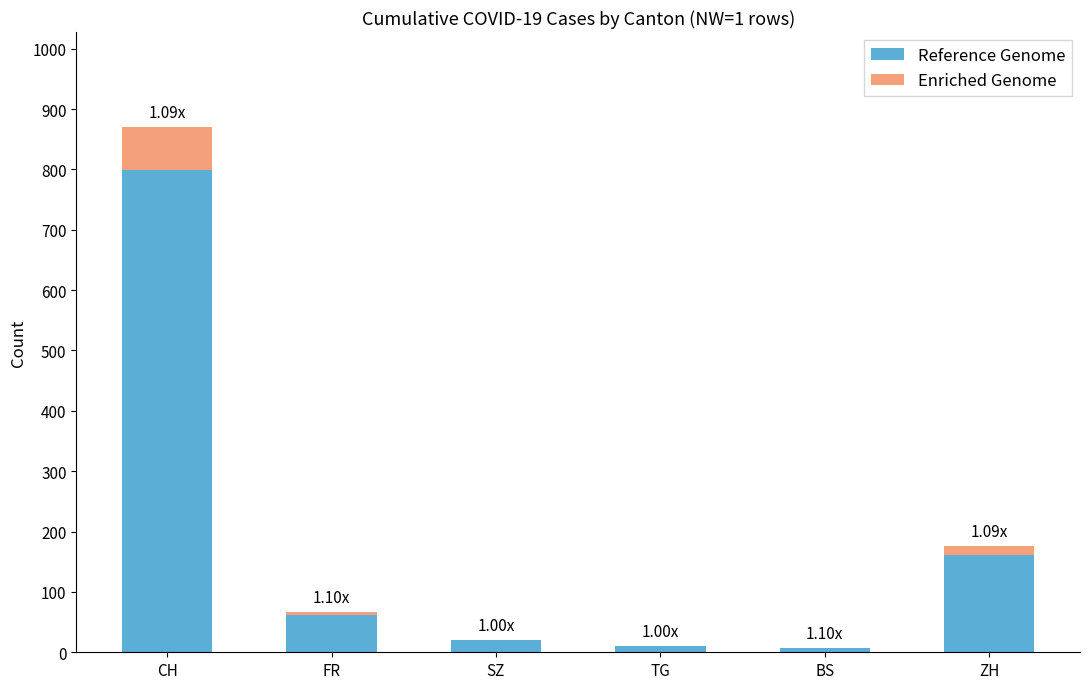

Count the number of data series in this chart.

2